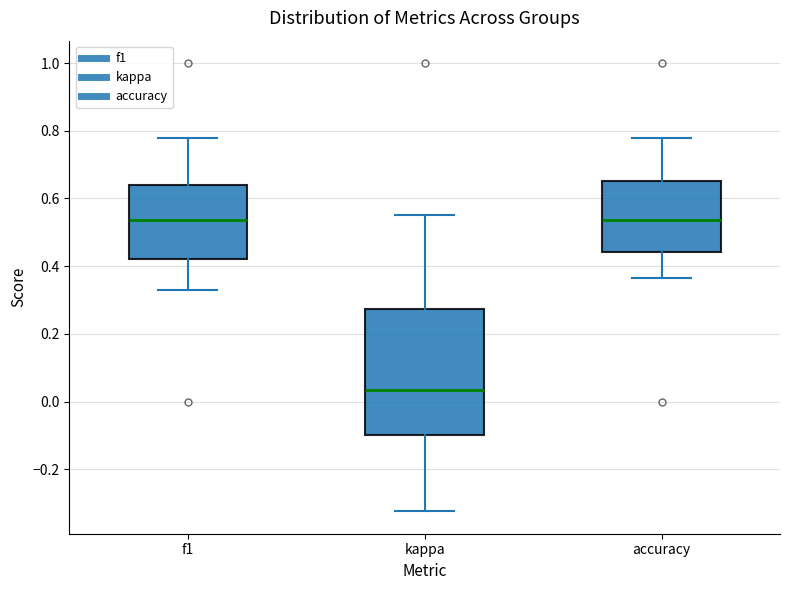

Where is the upper edge of the box for kappa on the y-axis? The values are not printed on the chart, so give them approximately, as read against the axis.

0.28